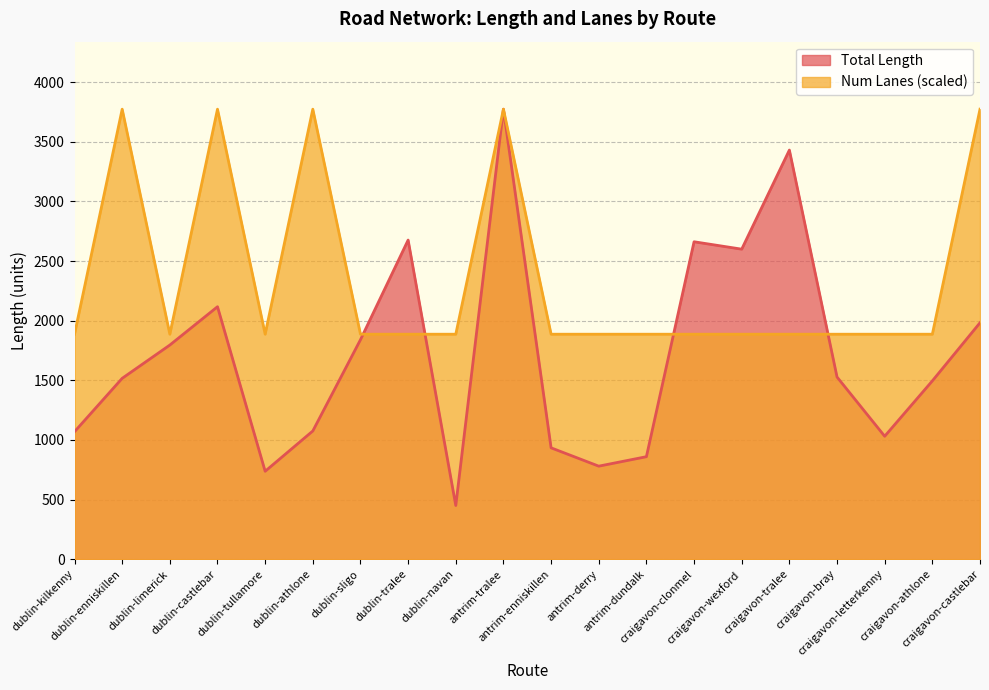

True or false: Num Lanes has more than 0 points higher than both neighbors.

True